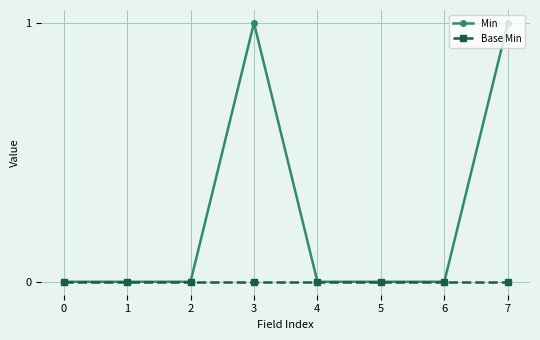

What is the total value across all series at 3?

1